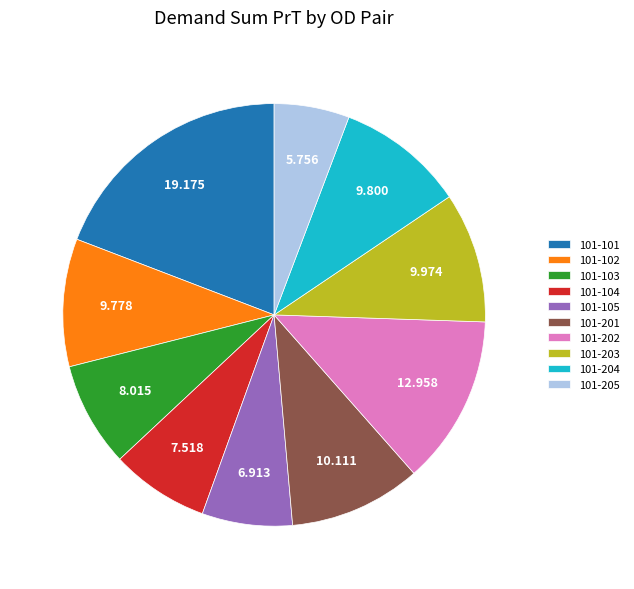

Is there any slice that represents more than half of the pie?

No